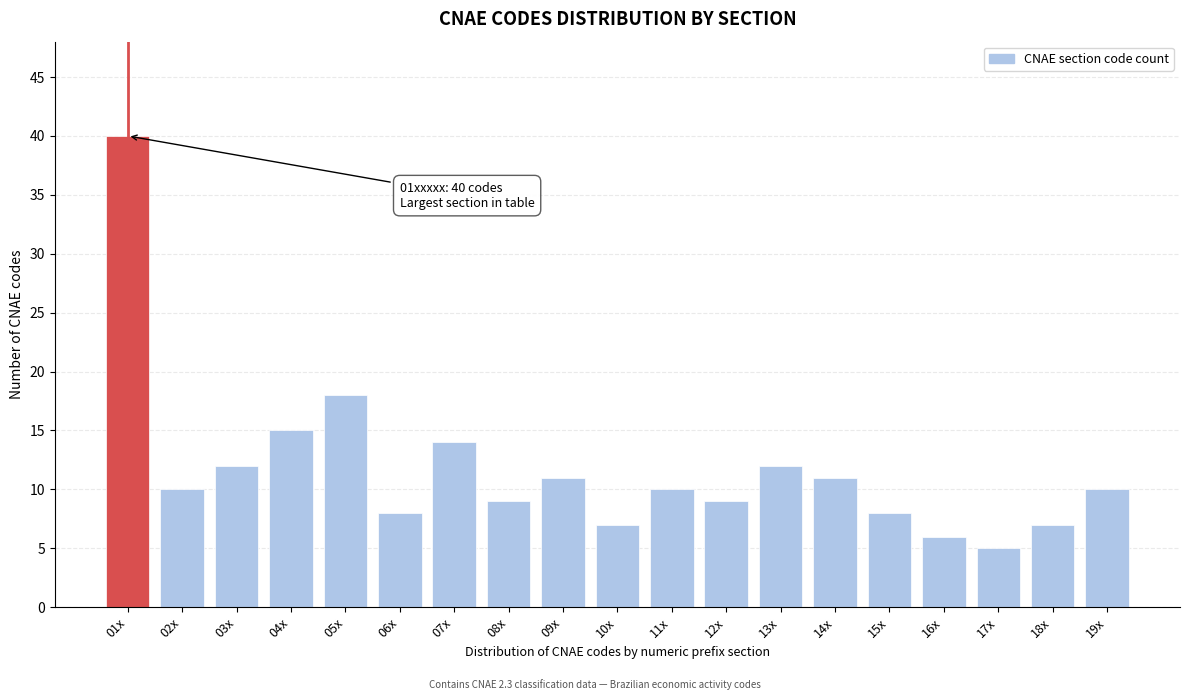

Reading left to right, what are all the values shown in this chart?

01x=40	02x=10	03x=12	04x=15	05x=18	06x=8	07x=14	08x=9	09x=11	10x=7	11x=10	12x=9	13x=12	14x=11	15x=8	16x=6	17x=5	18x=7	19x=10